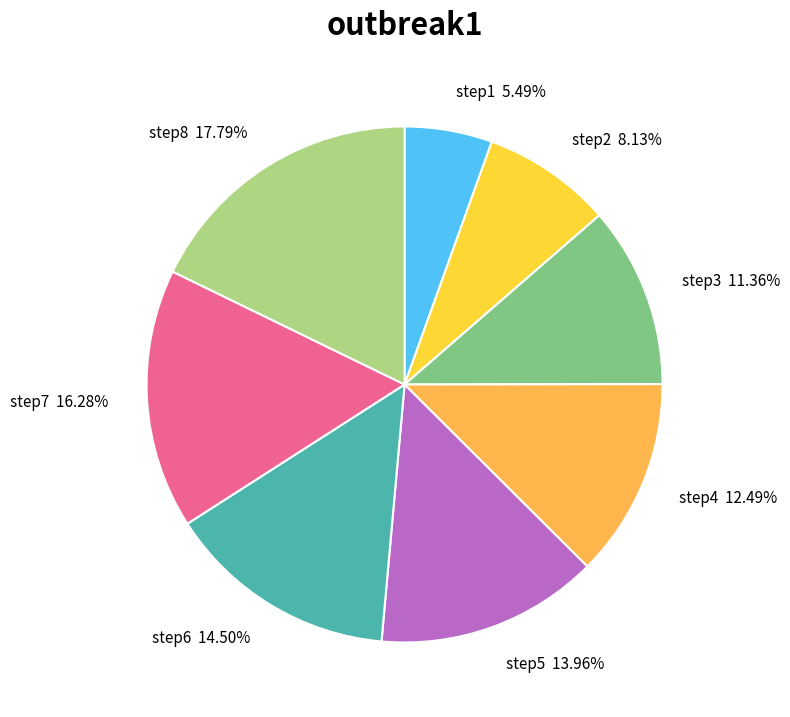

True or false: step8 accounts for 12% of the total.

False